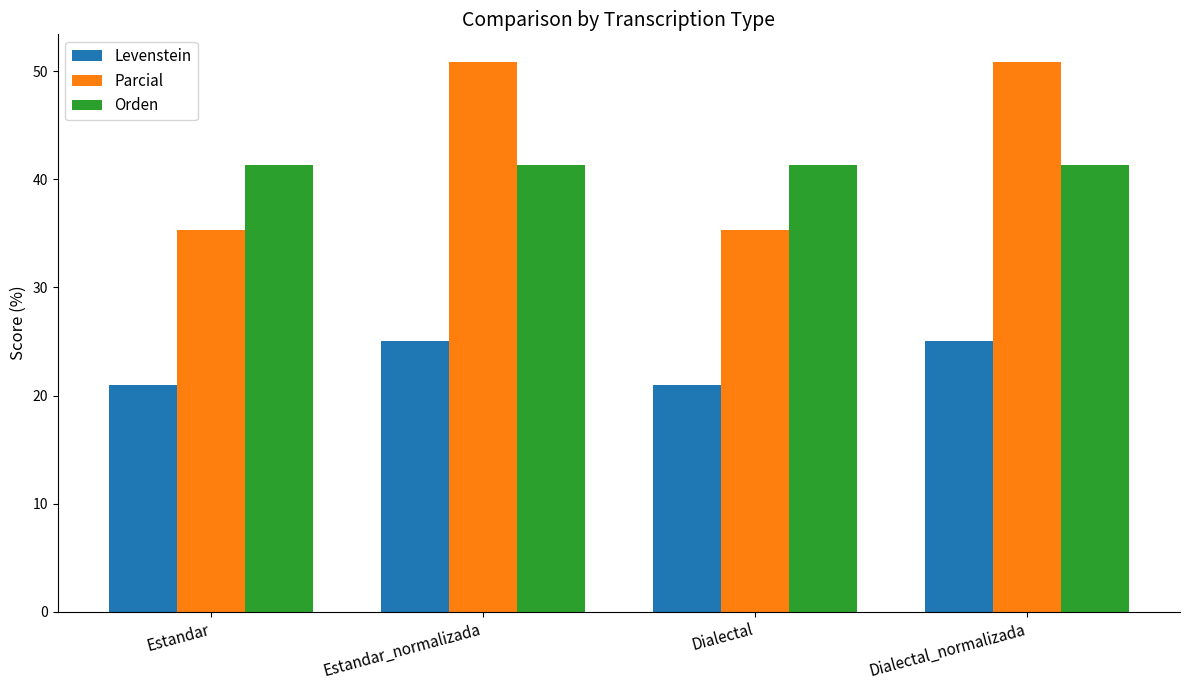

What is the total value across all series at Dialectal?

97.5